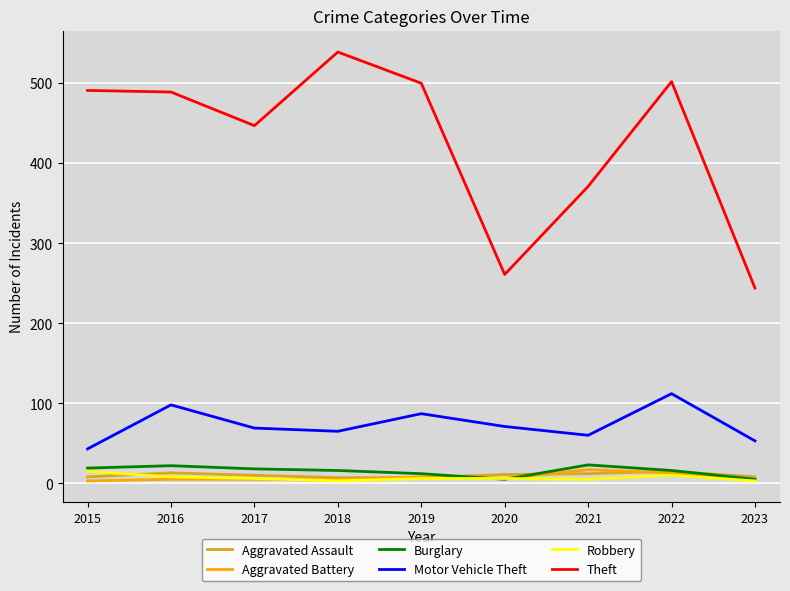

Does the chart display data point markers on the line(s)?

No